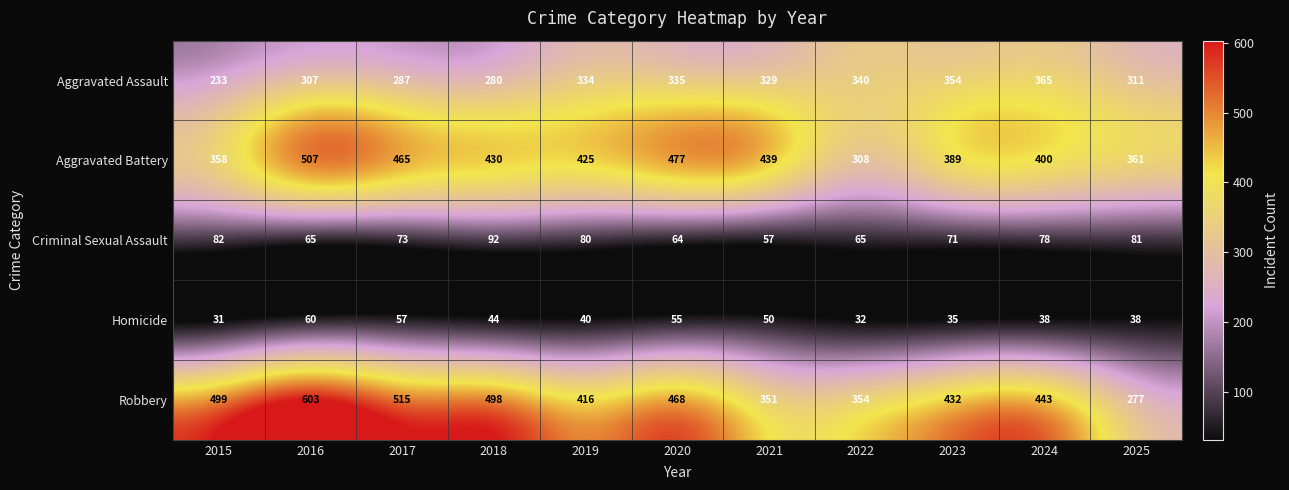

What is the difference between the maximum and minimum values in the Aggravated Assault series?

132